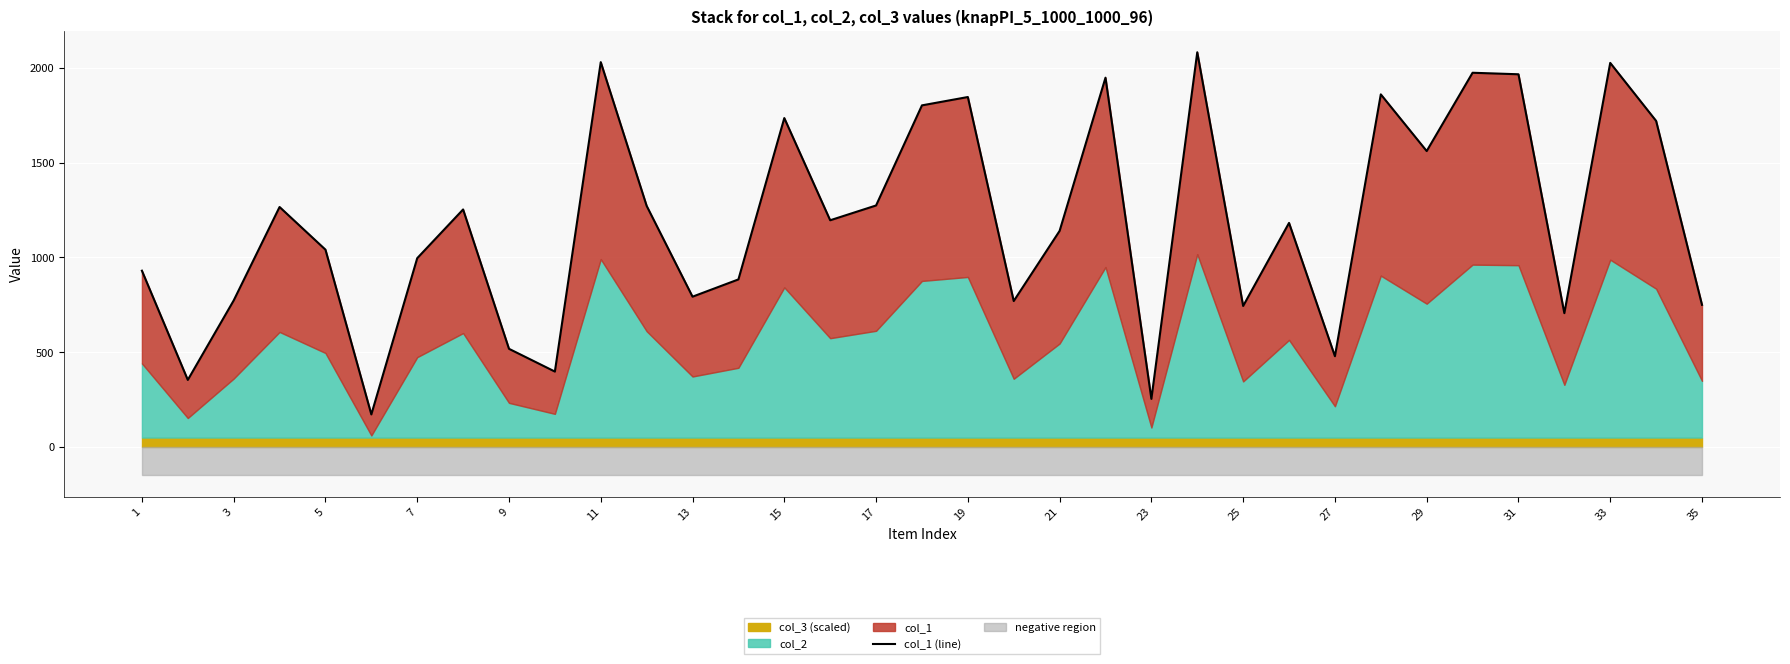

What is the value of the 1st point from the left?

930